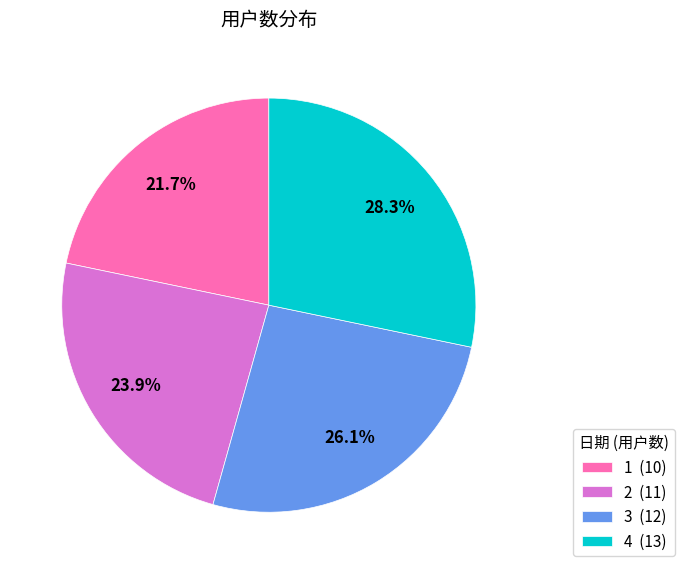

How many segments does this pie chart have?

4